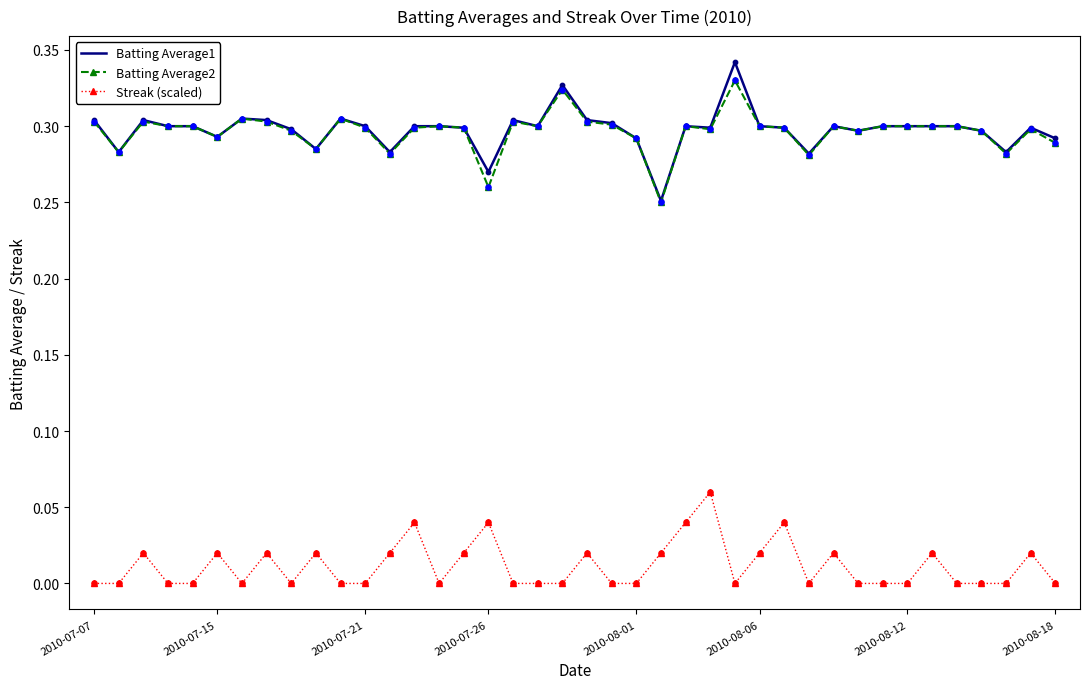

At how many categories does at least one series exceed 0?

40